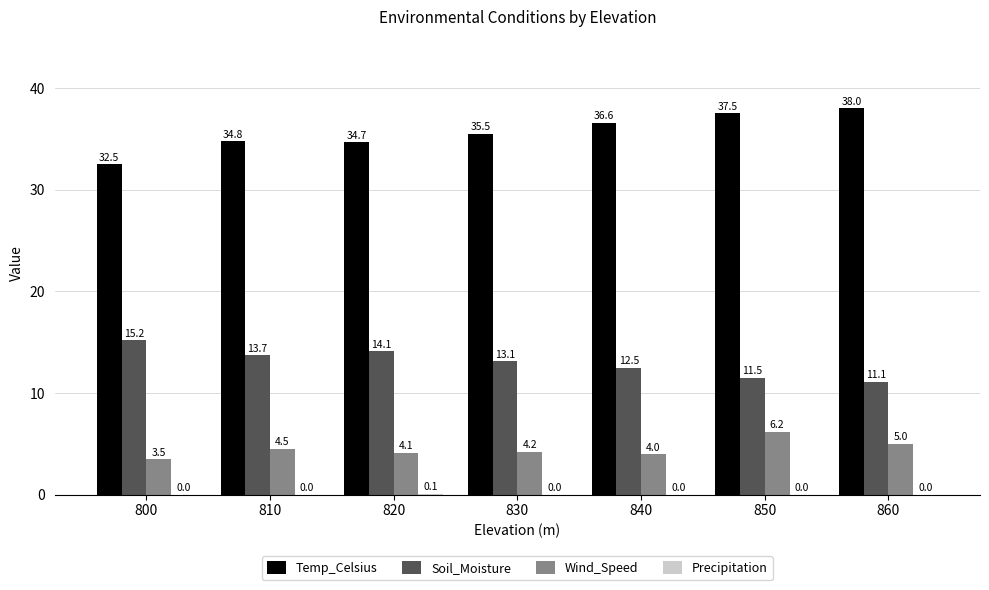

Which series changed the most between 800 and 840?

Temp_Celsius